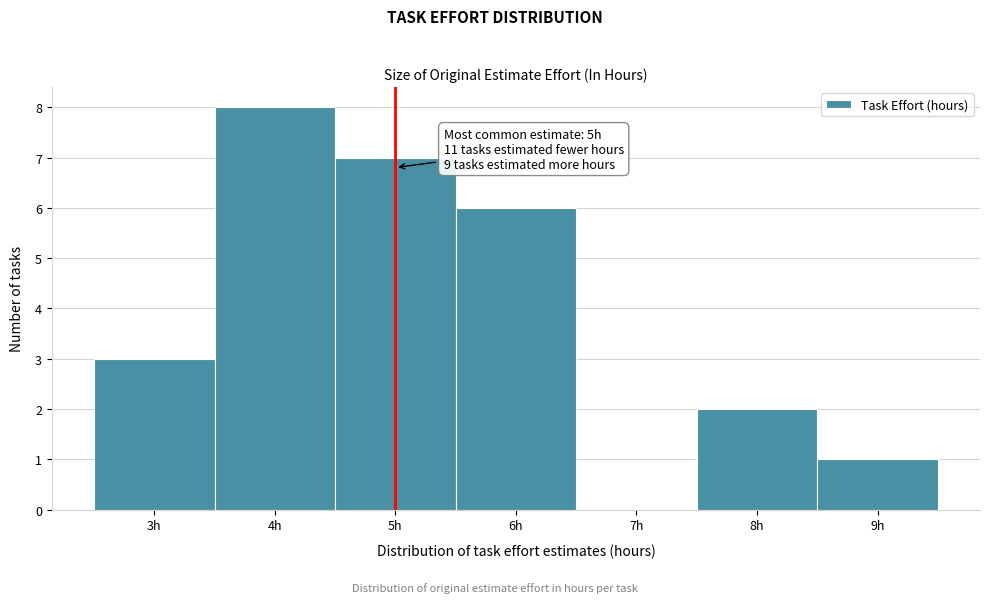

Which range on the x-axis has the tallest bar?

3.5 to 4.5